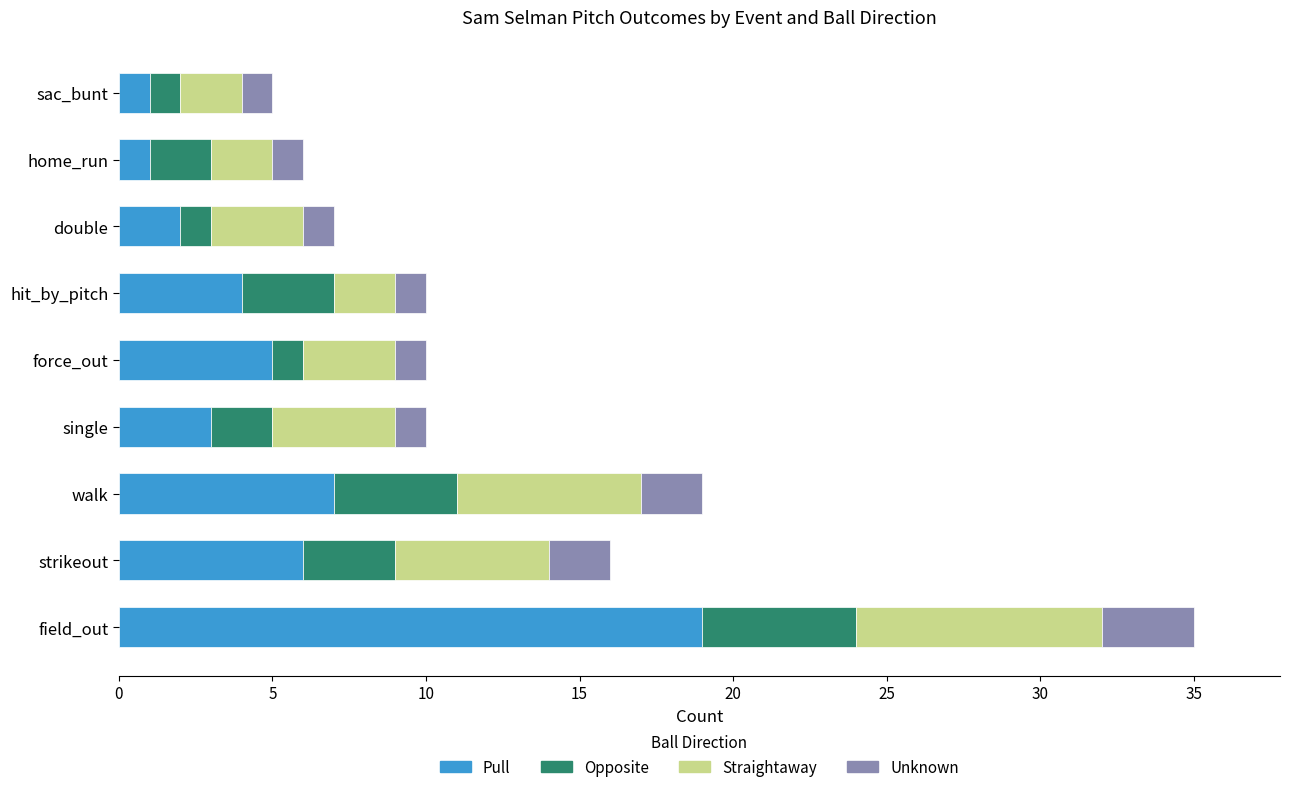

The value of Pull at hit_by_pitch is 7. True or false?

False